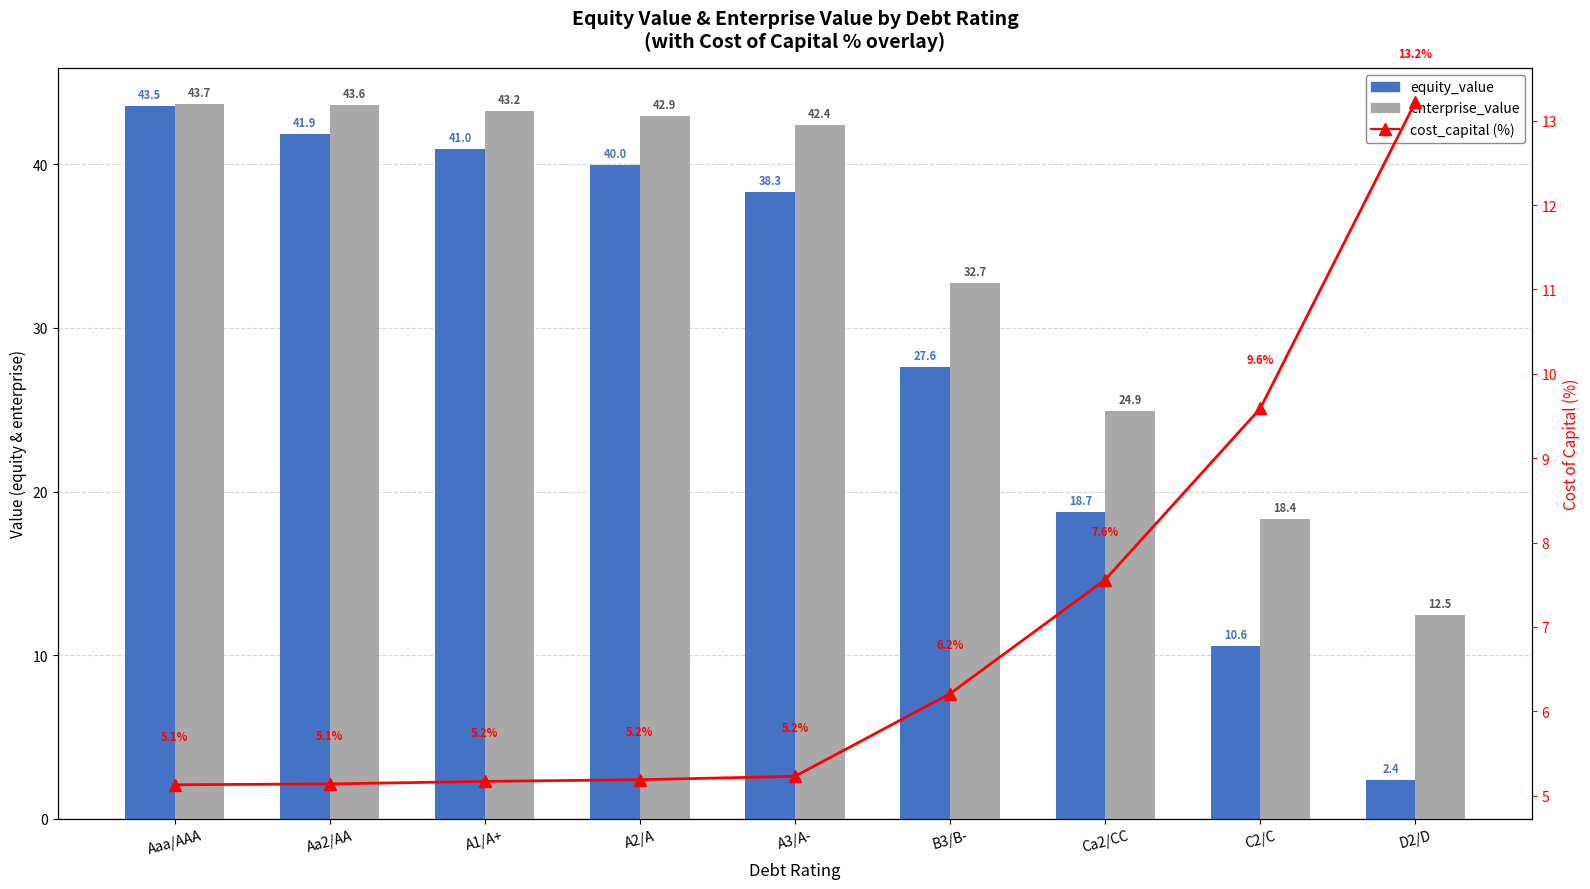

What is the difference between the highest and lowest values at D2/D?

10.8